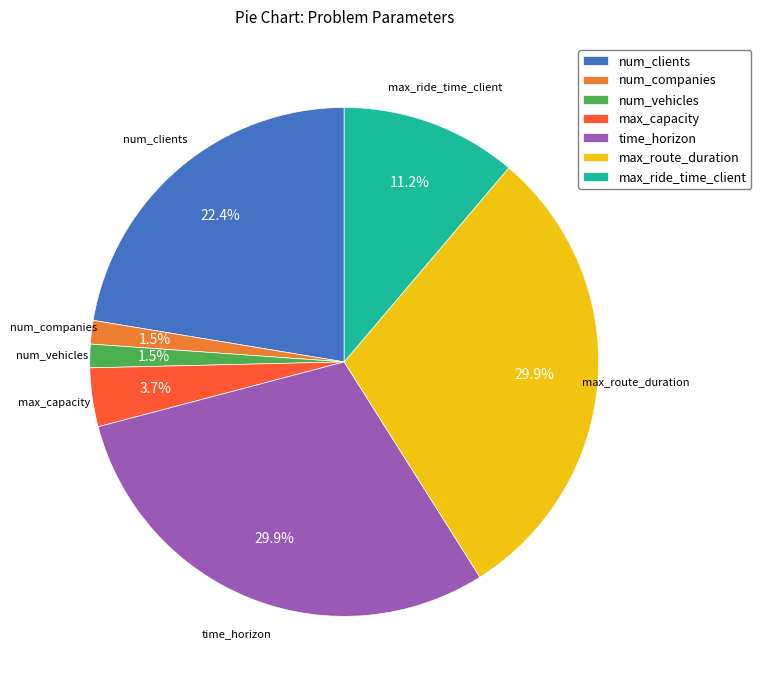

Does num_vehicles represent more than half of the total?

No